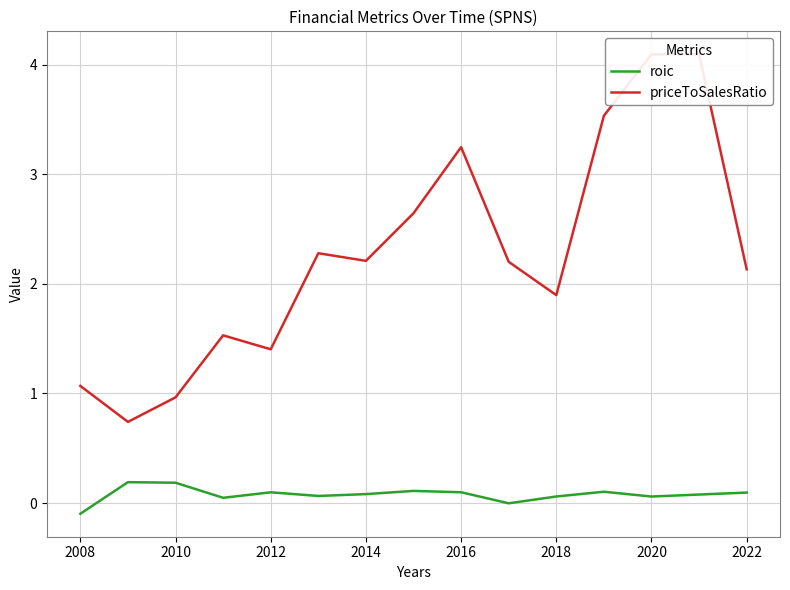

Does the chart have visible grid lines?

Yes